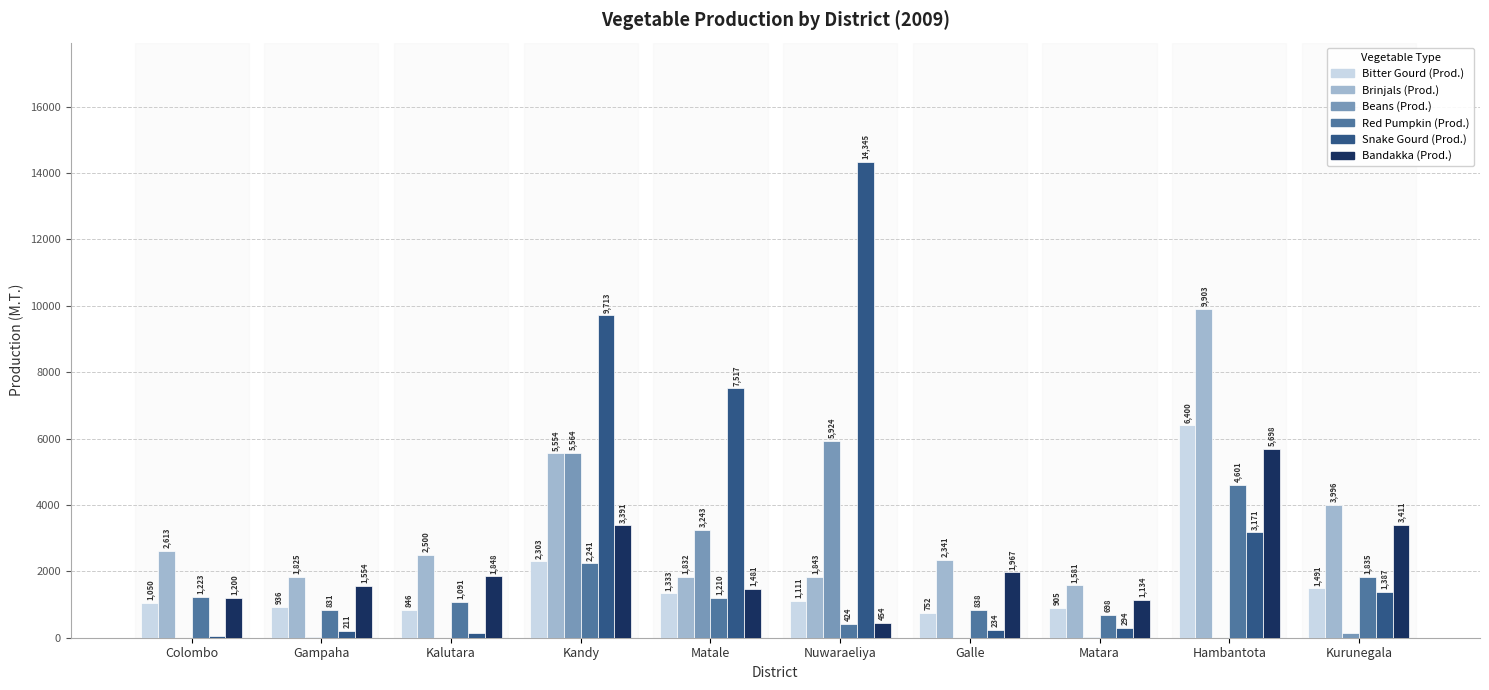

What is the sum of the Brinjals (Prod.) values at Kandy and Nuwaraeliya?

7397